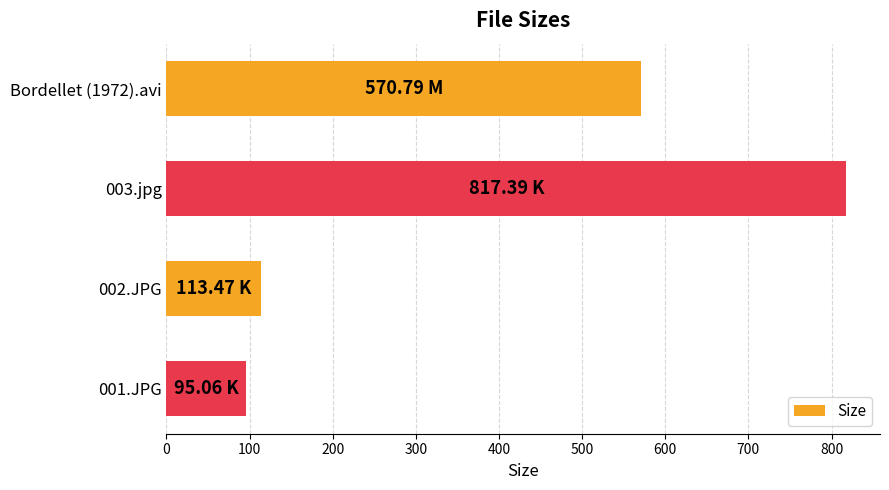

How many values exceed 570?

2